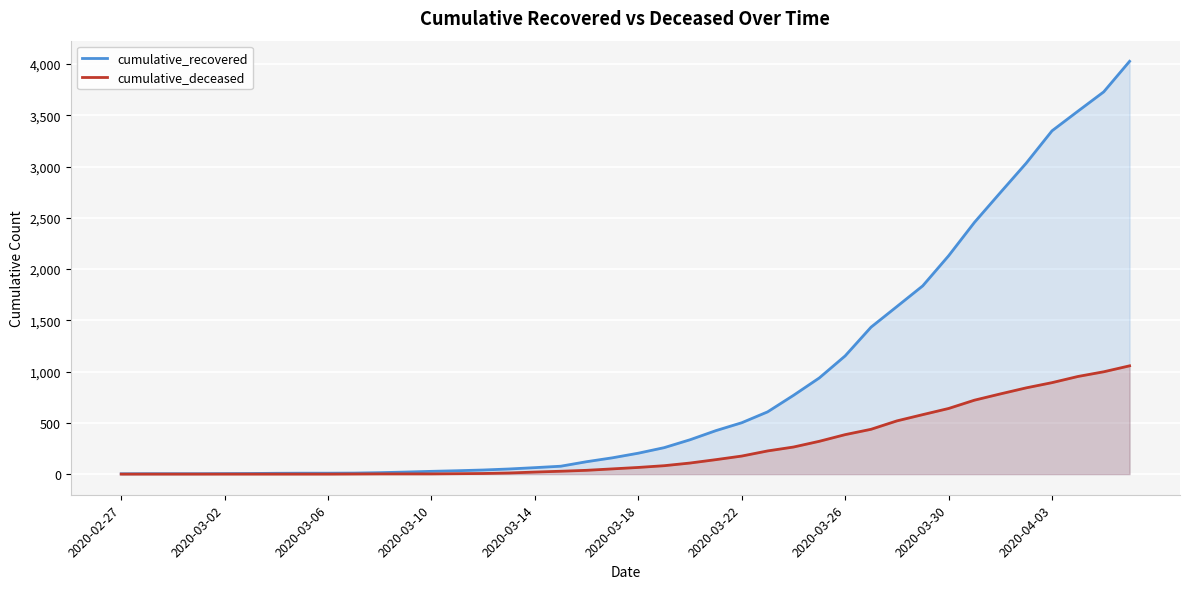

How many data points in cumulative_recovered are less than 204?

20